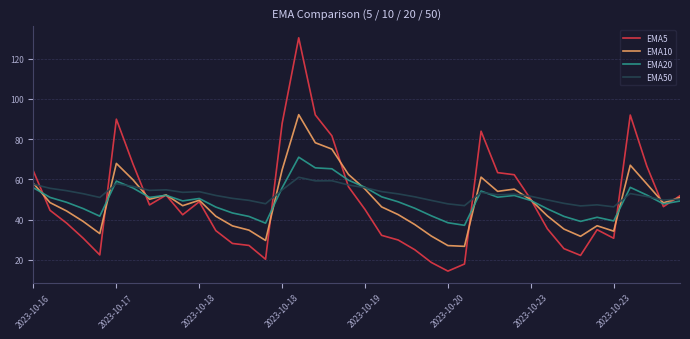

Which series has the widest spread of values?

EMA5